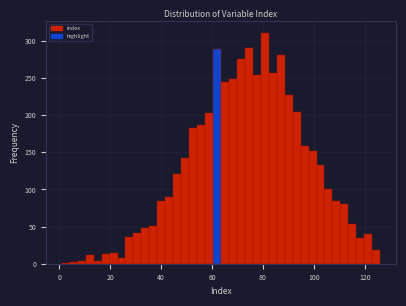

Read against the x-axis, roughly where is the centre of the tallest bar?

80